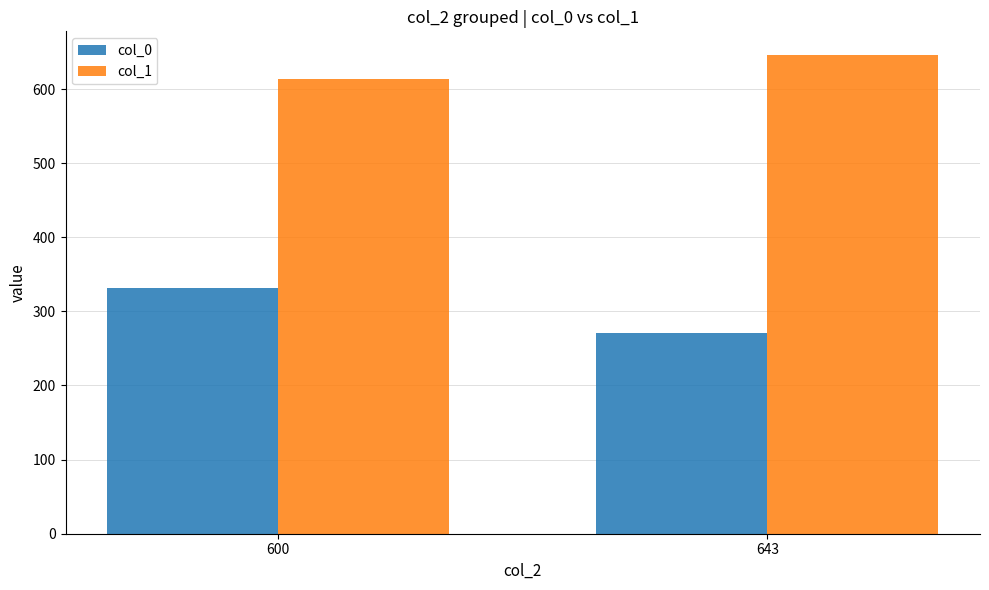

Which series has the largest total across all categories?

col_1